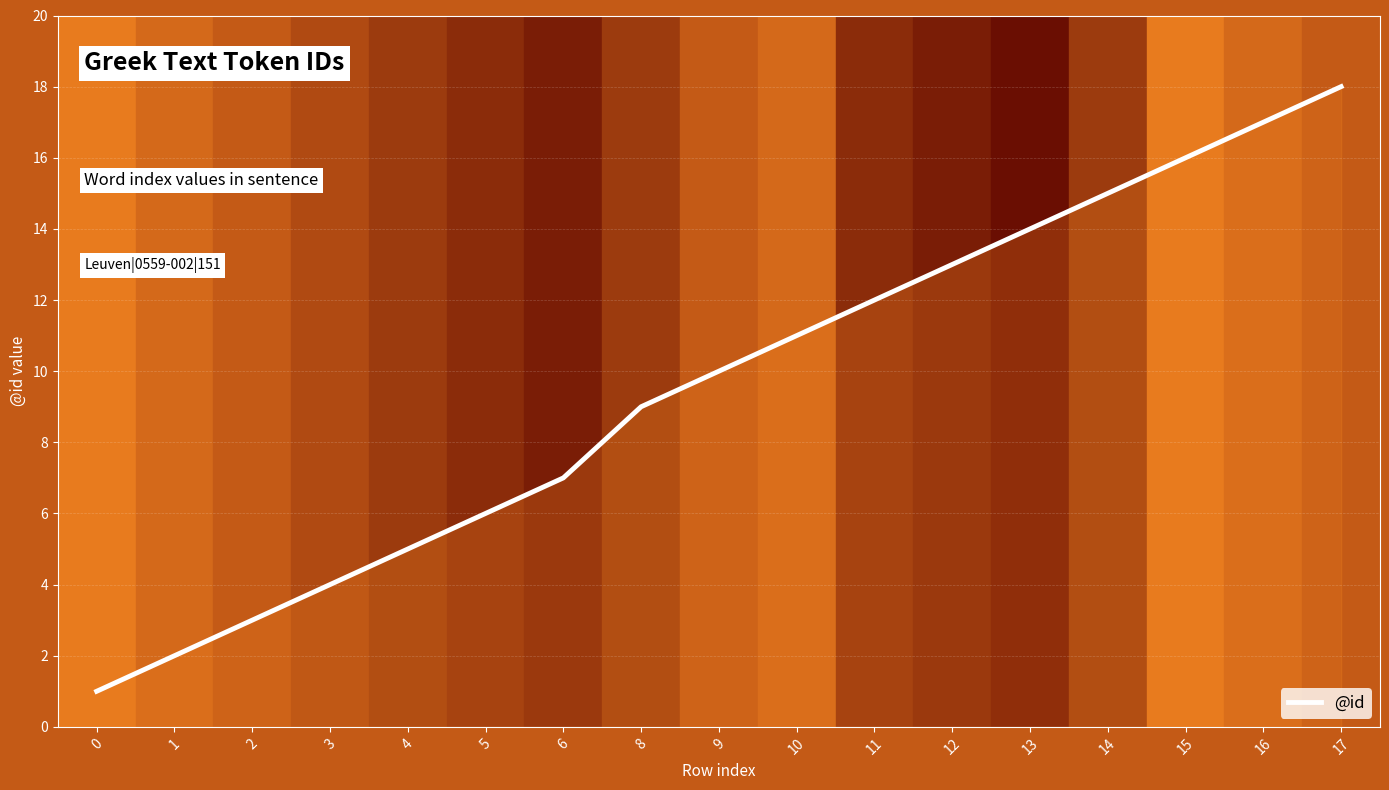

At which category does the chart reach its peak across all series?

17